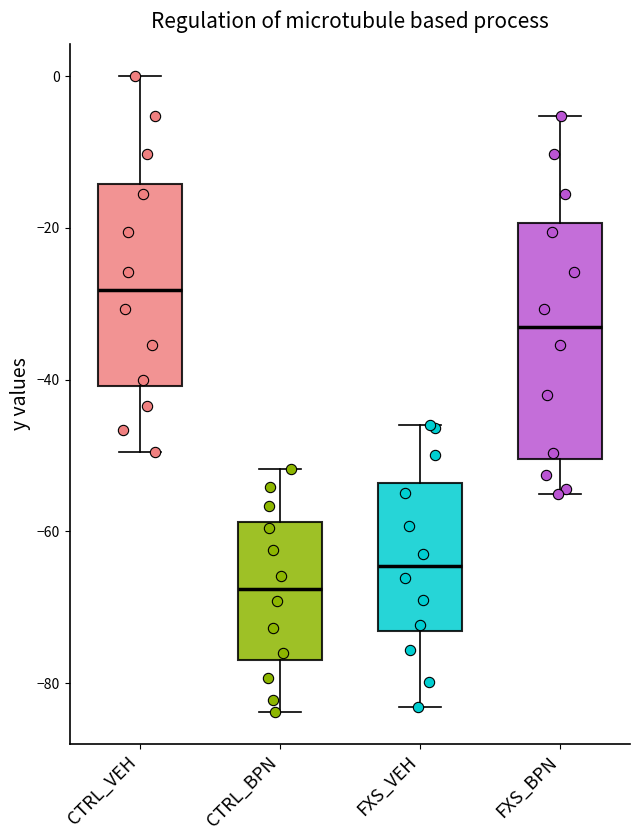

Which box's median line is the lowest?

CTRL_BPN